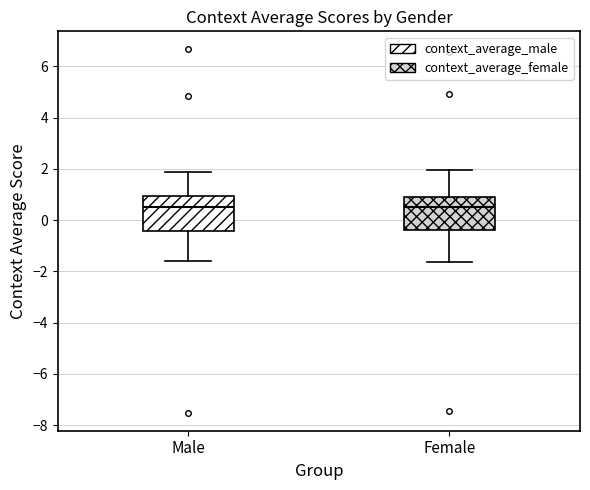

Reading left to right, transcribe this box plot: for each box, give where its median line is, the range the box spans, and where its two whiskers end, as read against the y-axis. The values are not printed on the chart, so give them approximately, as read against the axis.

Male: median 0.6, box -0.4 to 1.0, whiskers -1.6 to 1.8
Female: median 0.6, box -0.4 to 0.8, whiskers -1.6 to 2.0